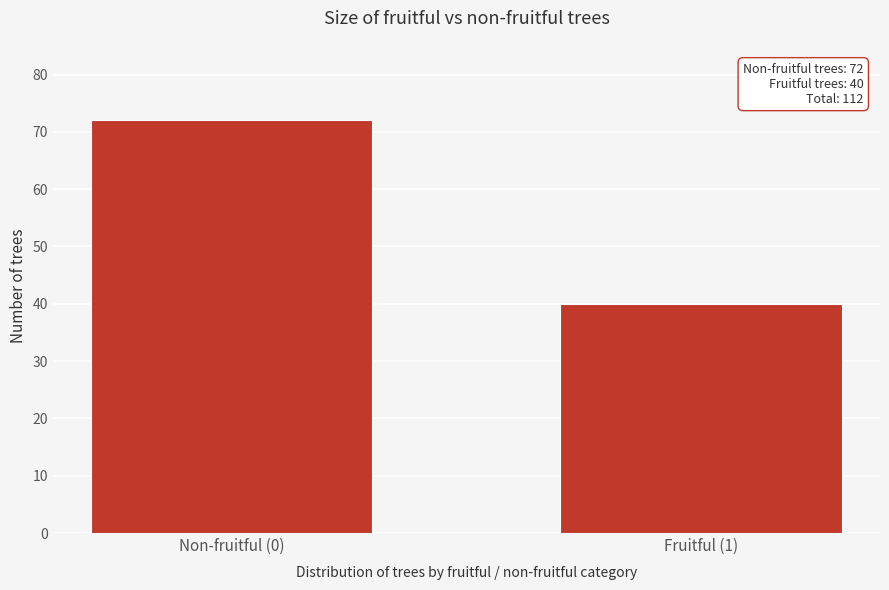

Reading right to left, list all the values displayed in this chart.

Fruitful (1)=40	Non-fruitful (0)=72